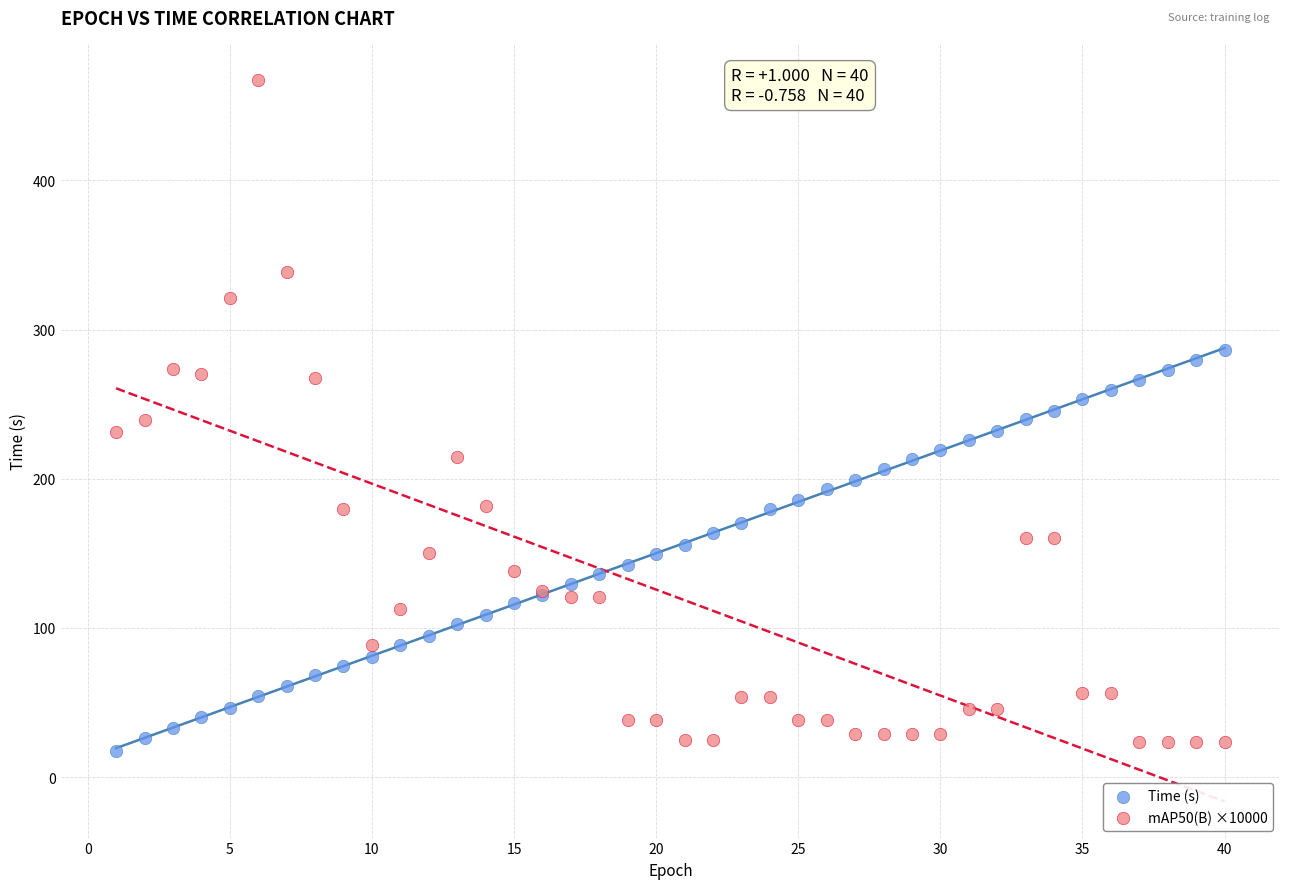

What are all the series names shown in the legend?

Time (s), mAP50(B) ×10000